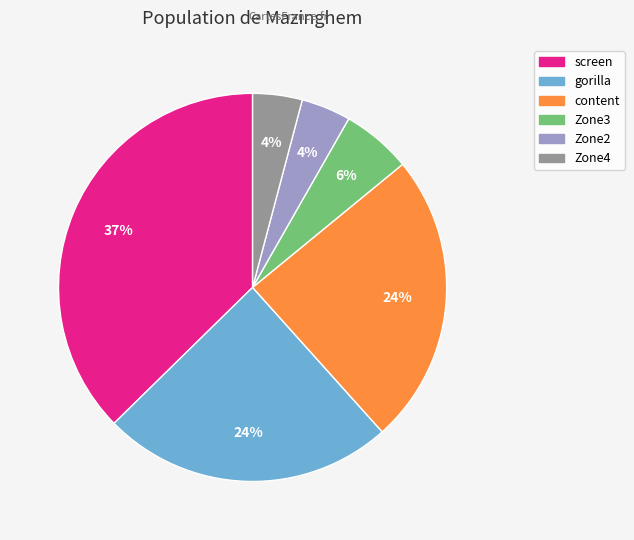

Does screen represent more than half of the total?

No